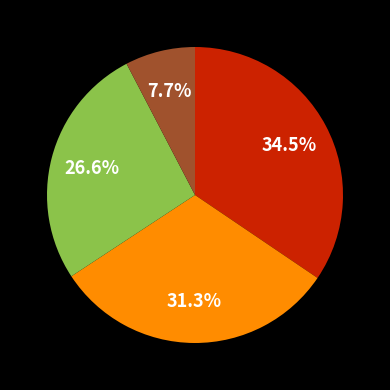

Is there a majority slice in this chart?

No